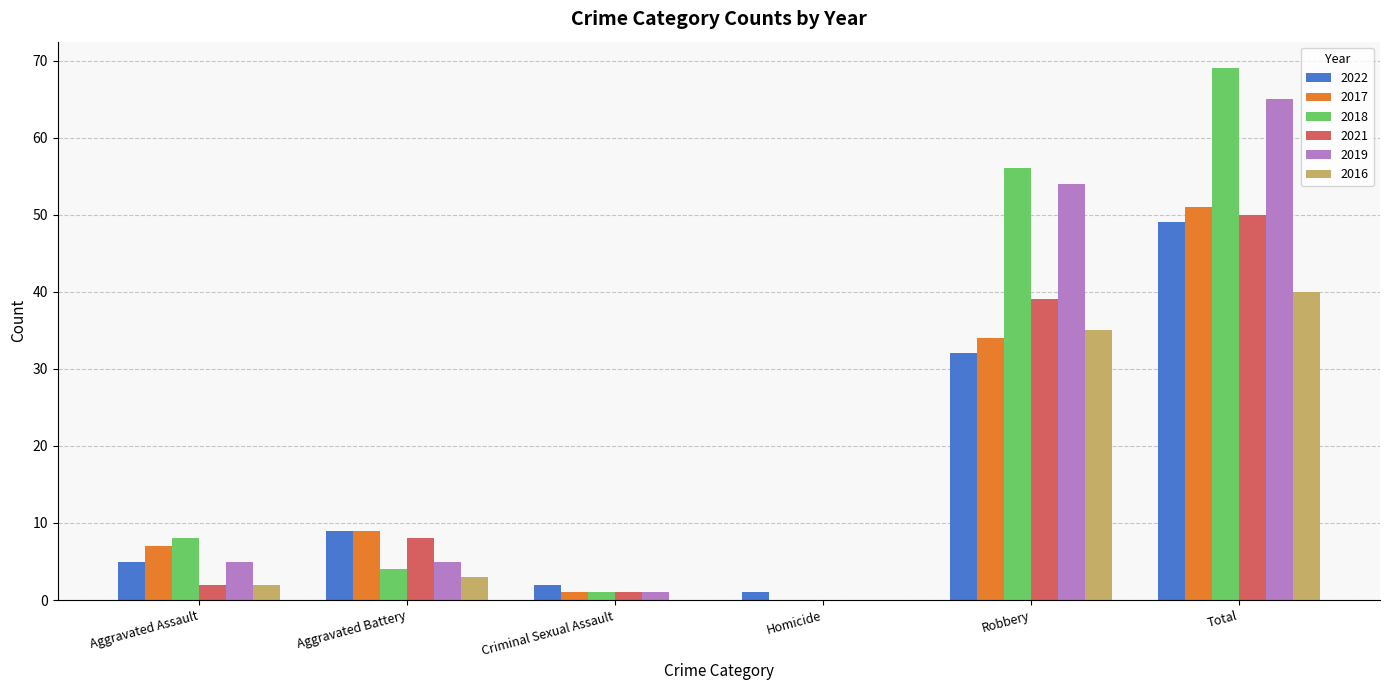

What is the sum of the 2022 values at Total and Homicide?

50